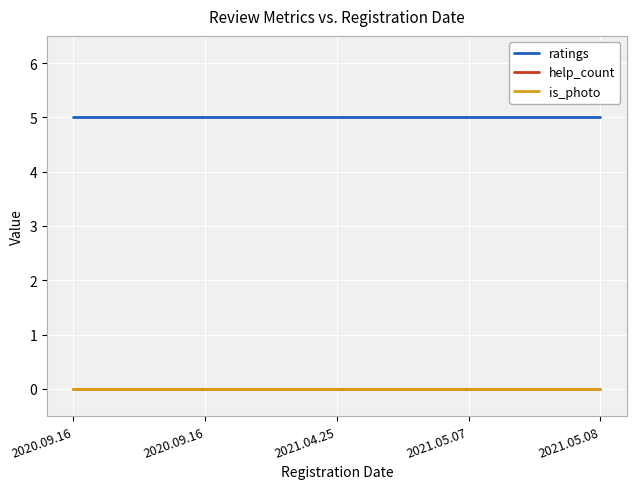

What is the label of the 2nd point from the right?

2021.05.07